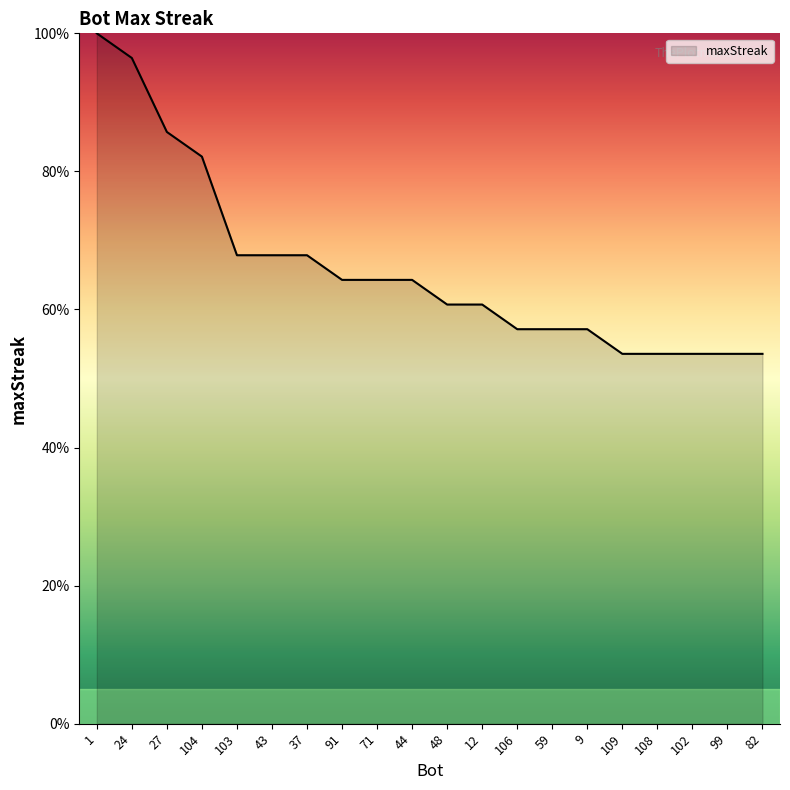

What position from the left is 102?

18